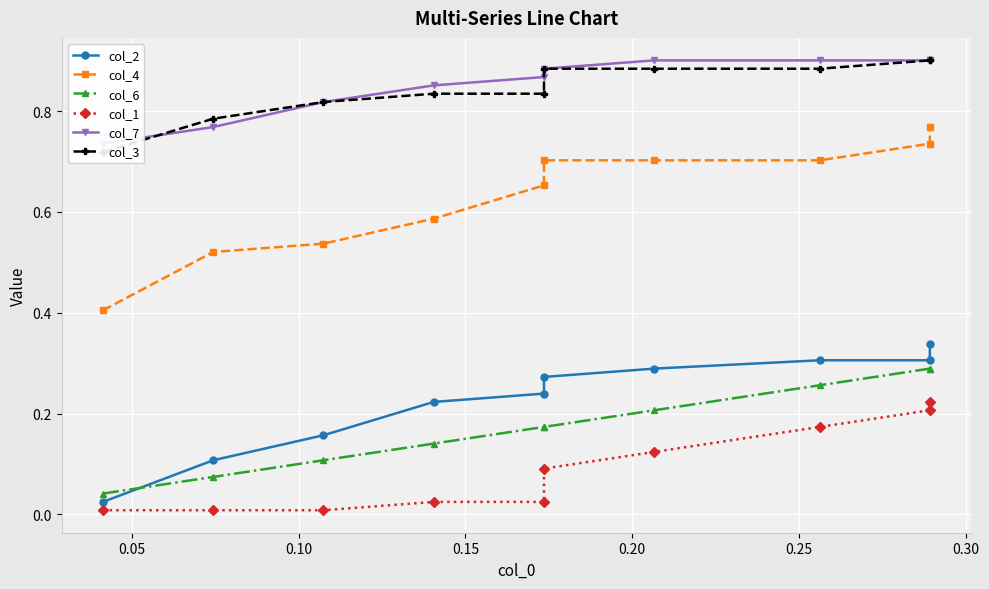

What is the sum of all col_7 values?

8.5